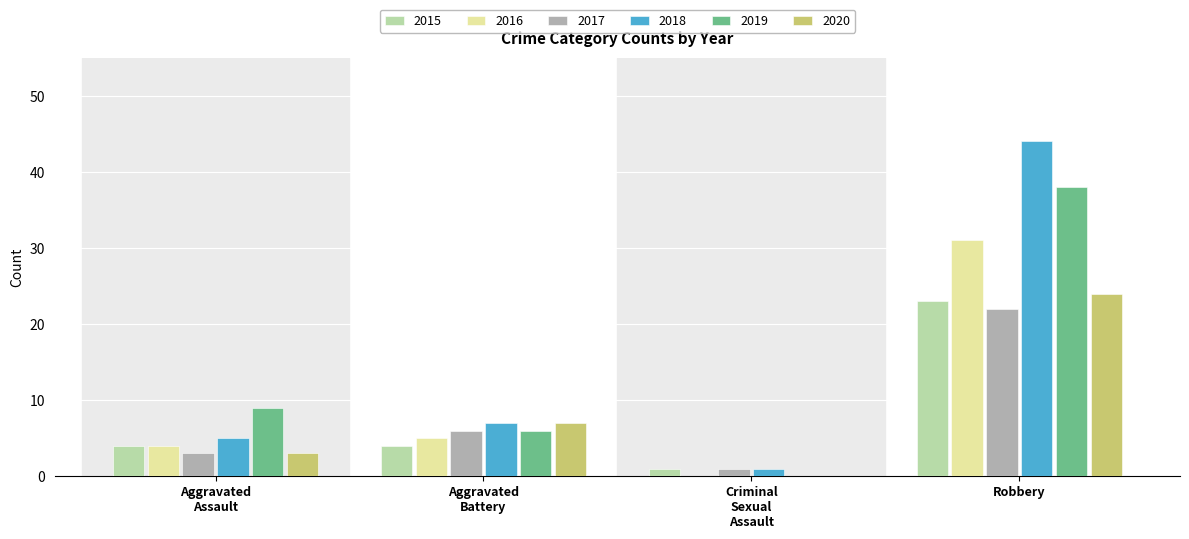

What is the approximate value of 2017 at Robbery?

22